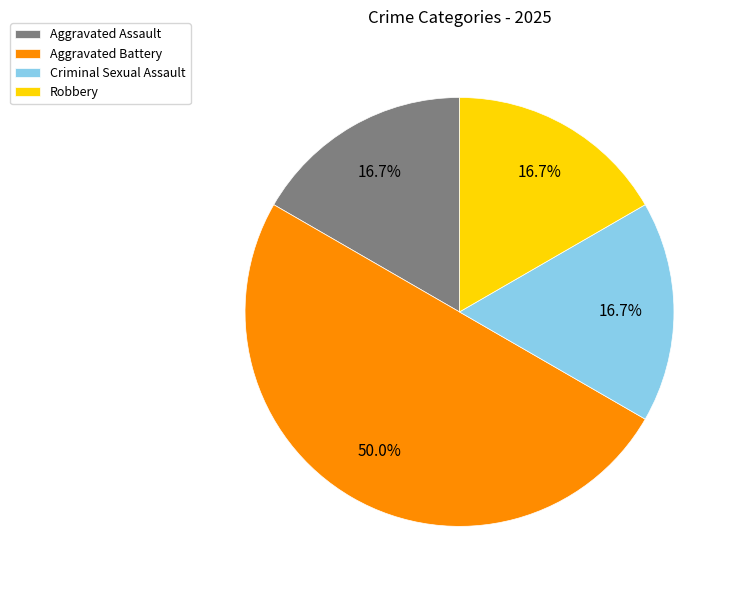

Count the number of slices in the pie.

4